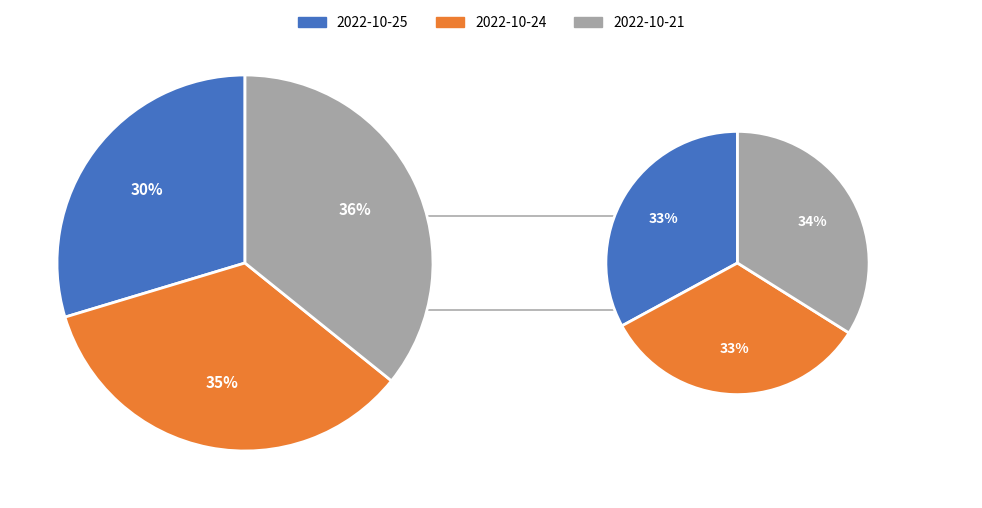

To the nearest percent, what portion does 2022-10-24 (50326) represent?

33%